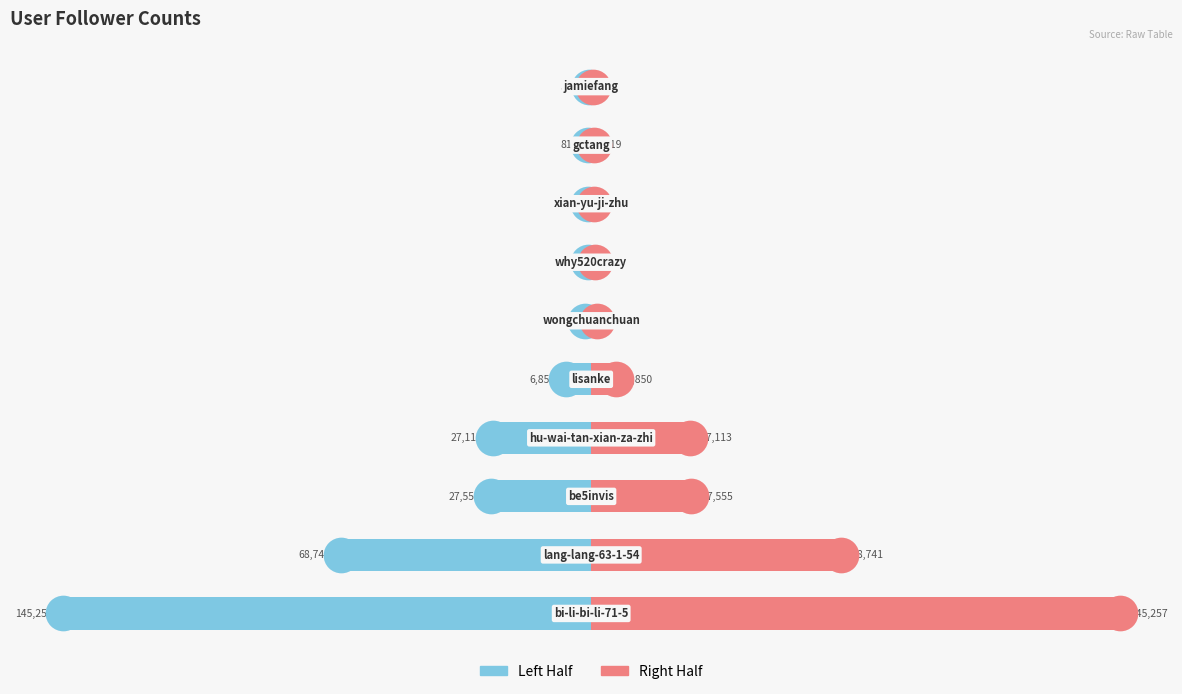

At how many categories does at least one series exceed 16157?

4